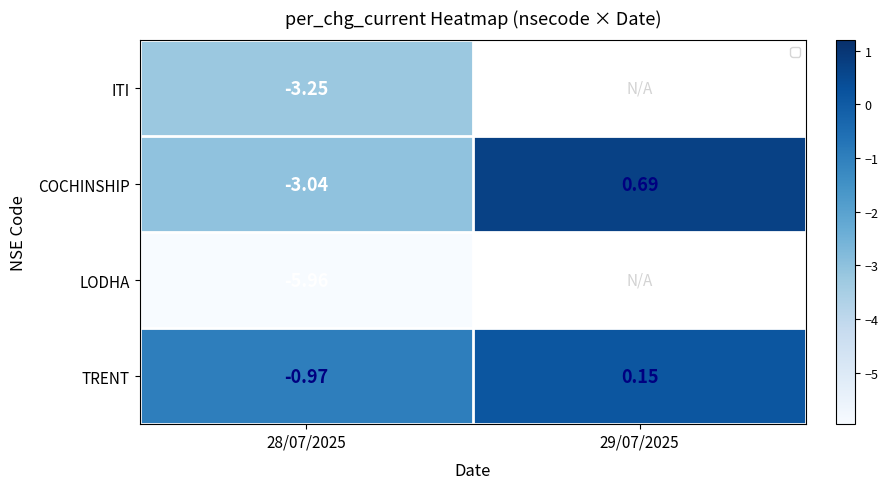

Rank the series at 28/07/2025 from highest to lowest value.

TRENT, COCHINSHIP, ITI, LODHA